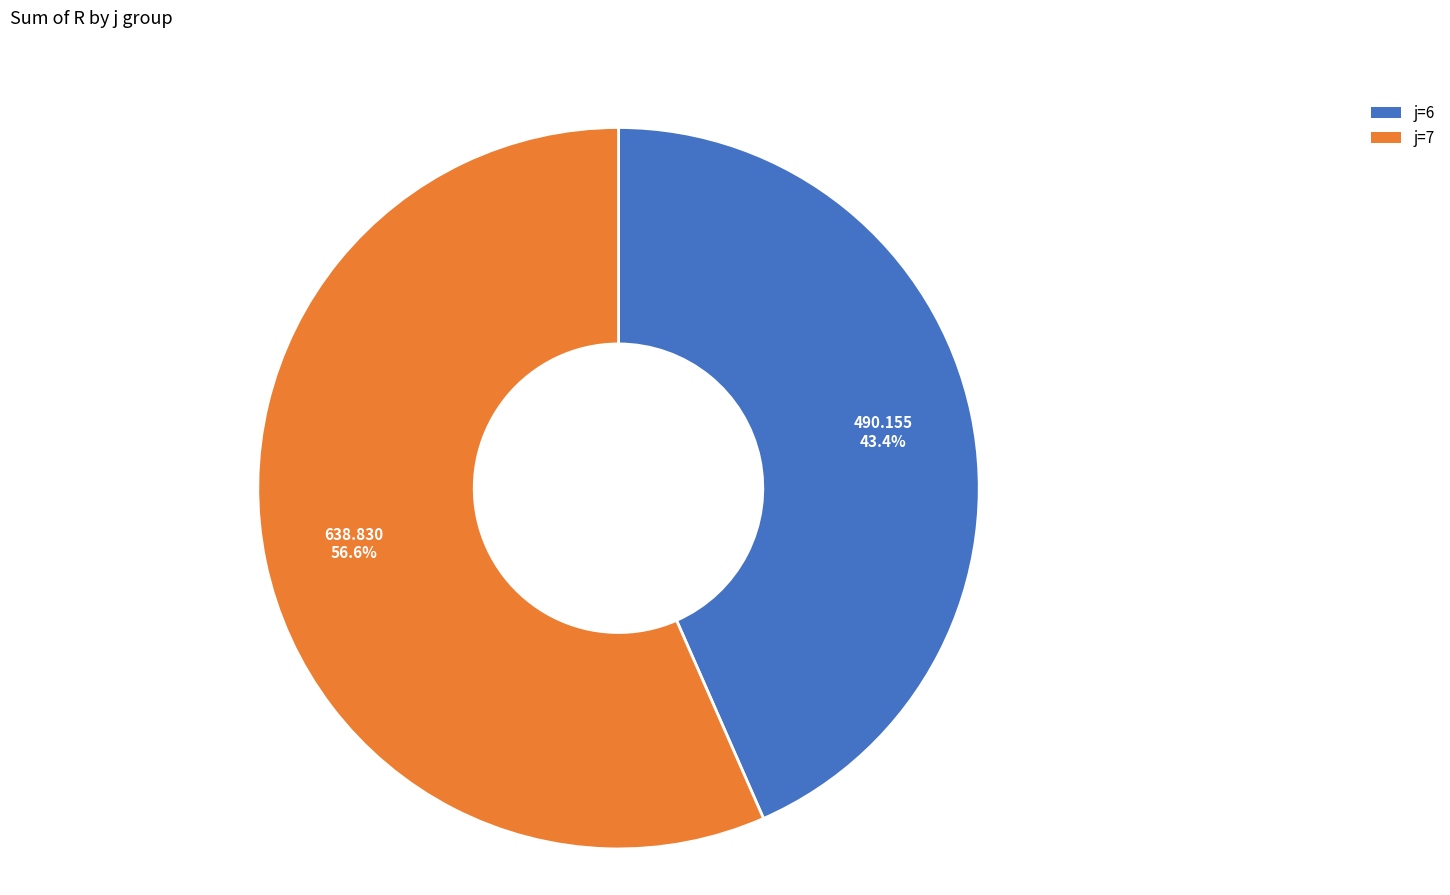

How many slices are in this pie chart?

2